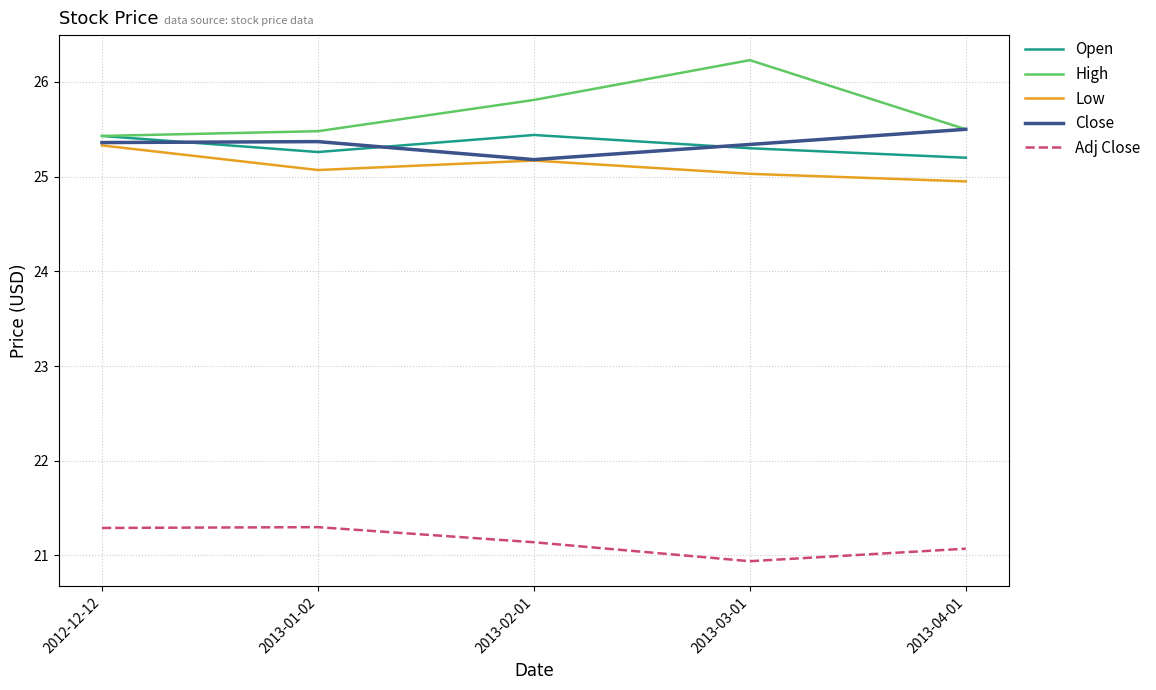

At which label is Open closest to 25?

2013-04-01